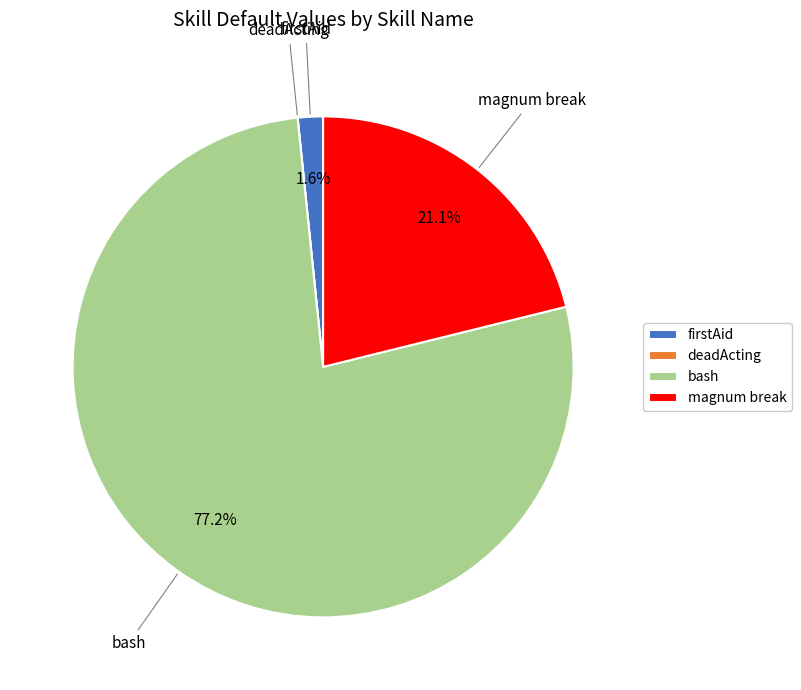

Does any single category account for the majority?

Yes